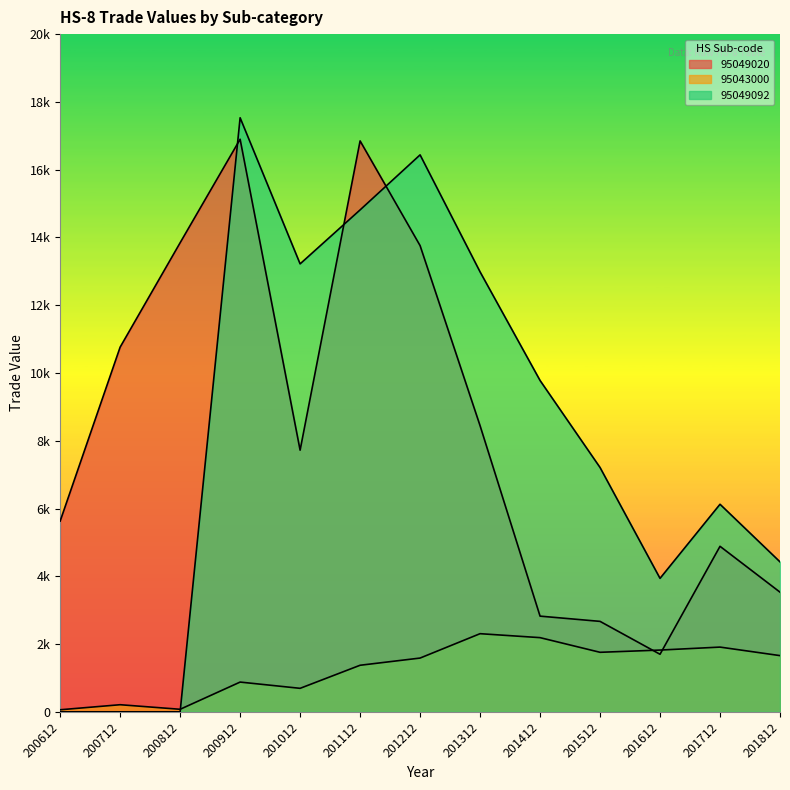

At which category does the chart reach its minimum across all series?

200612